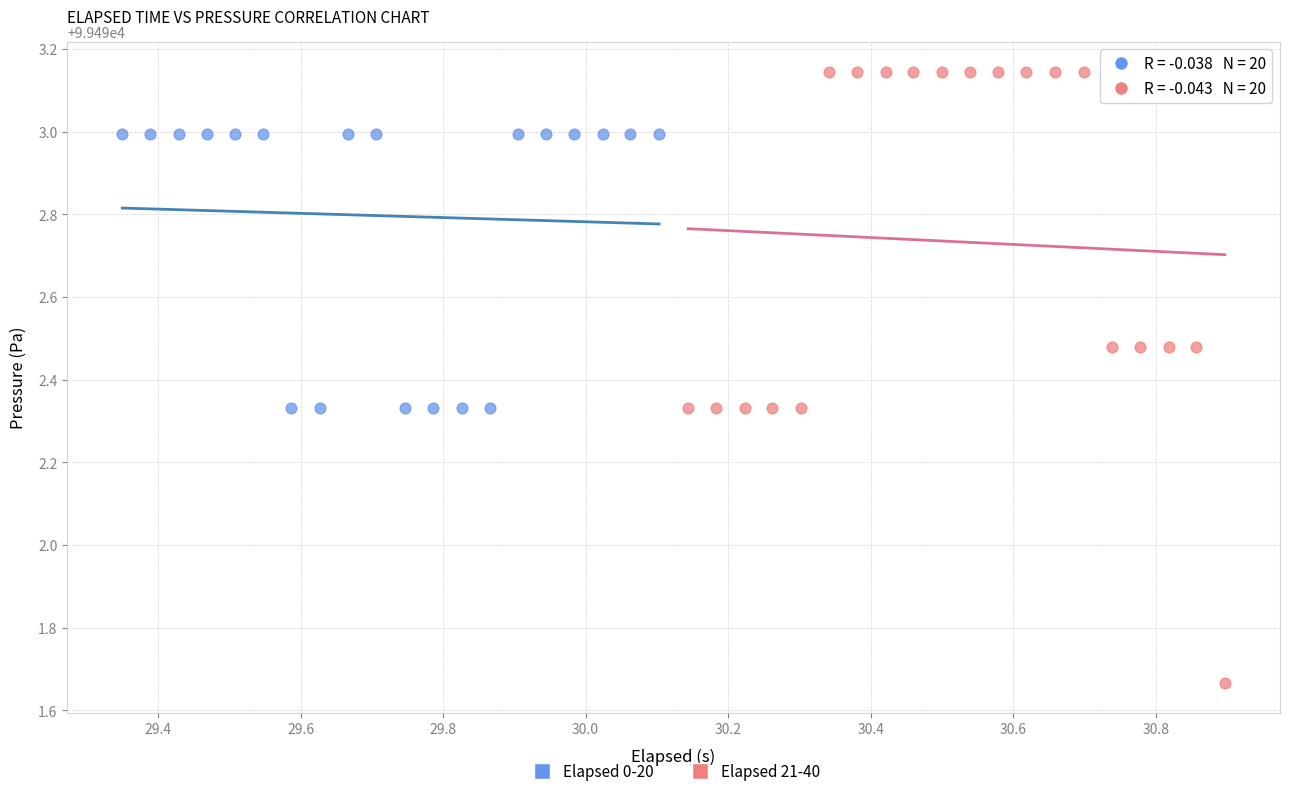

Which series reaches the maximum Y coordinate?

Elapsed 21-40